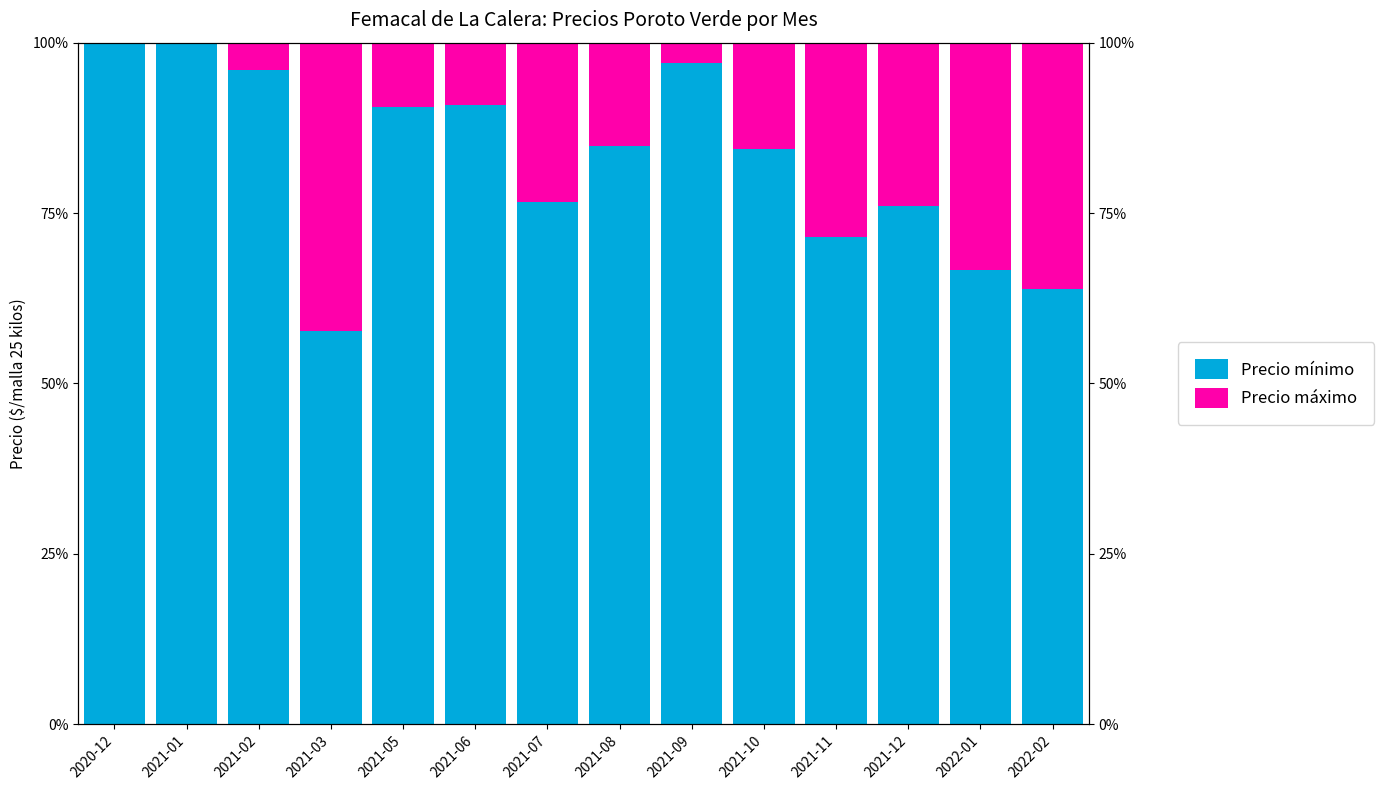

At which category is the sum across all series the highest?

2020-12